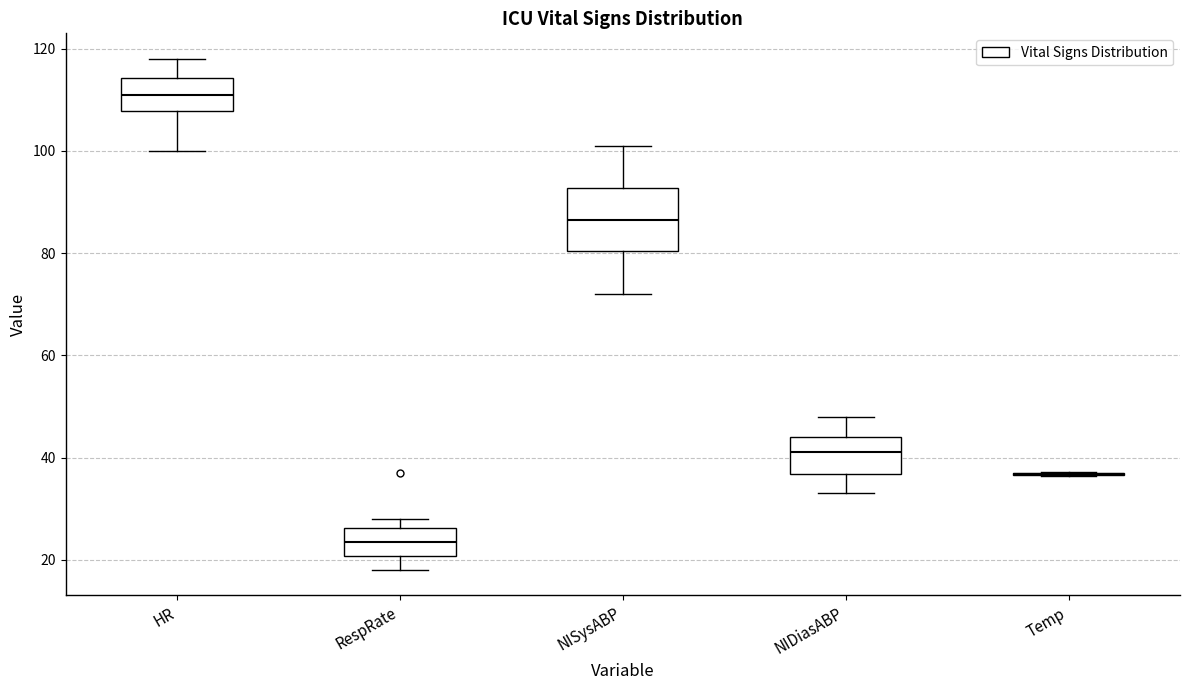

Where does the median line of the box for NISysABP sit on the y-axis? The values are not printed on the chart, so give them approximately, as read against the axis.

86